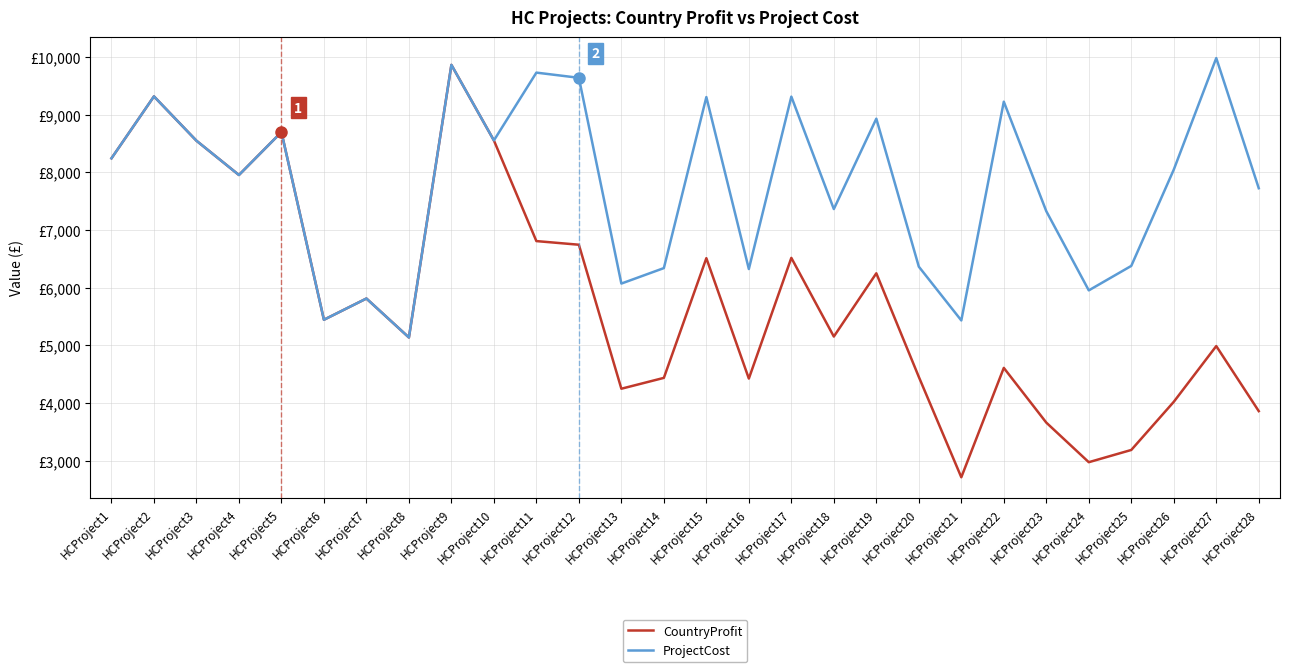

What are all the series names shown in the legend?

CountryProfit, ProjectCost